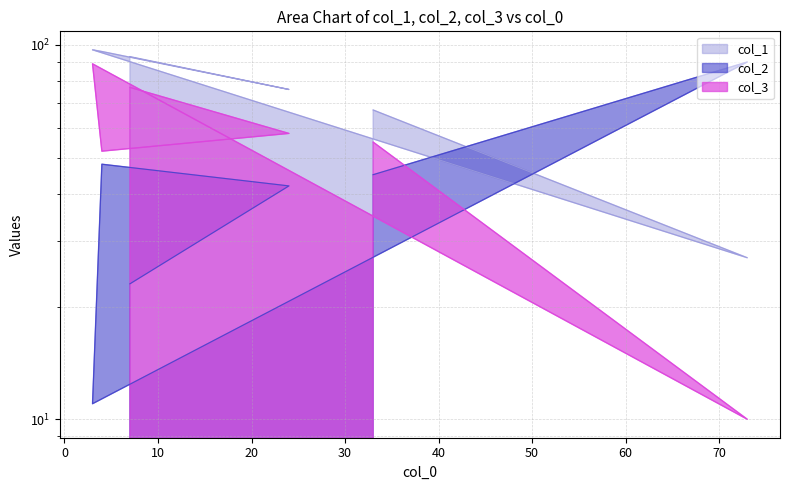

Which series has the largest range (max minus min)?

col_2